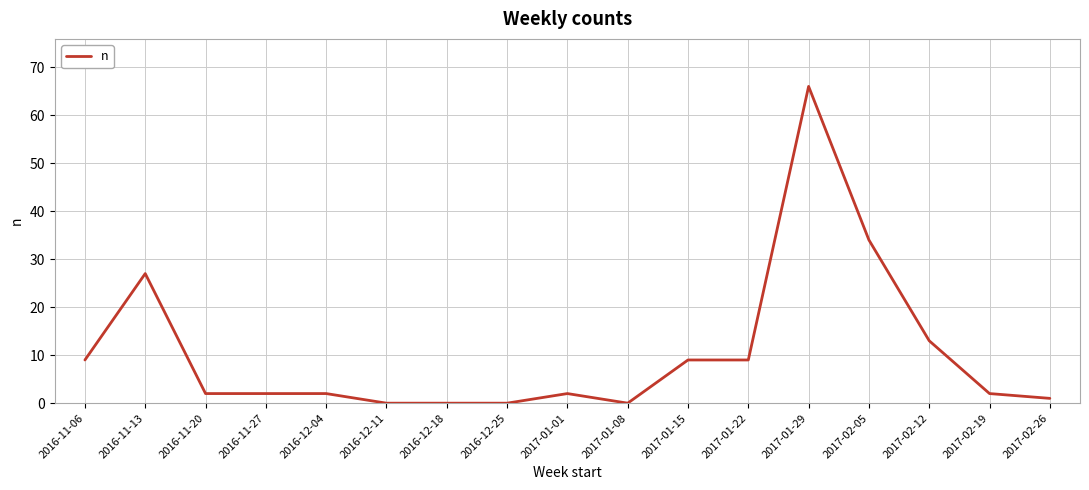

What is the change in value from 2016-12-04 to 2017-01-29?

+64